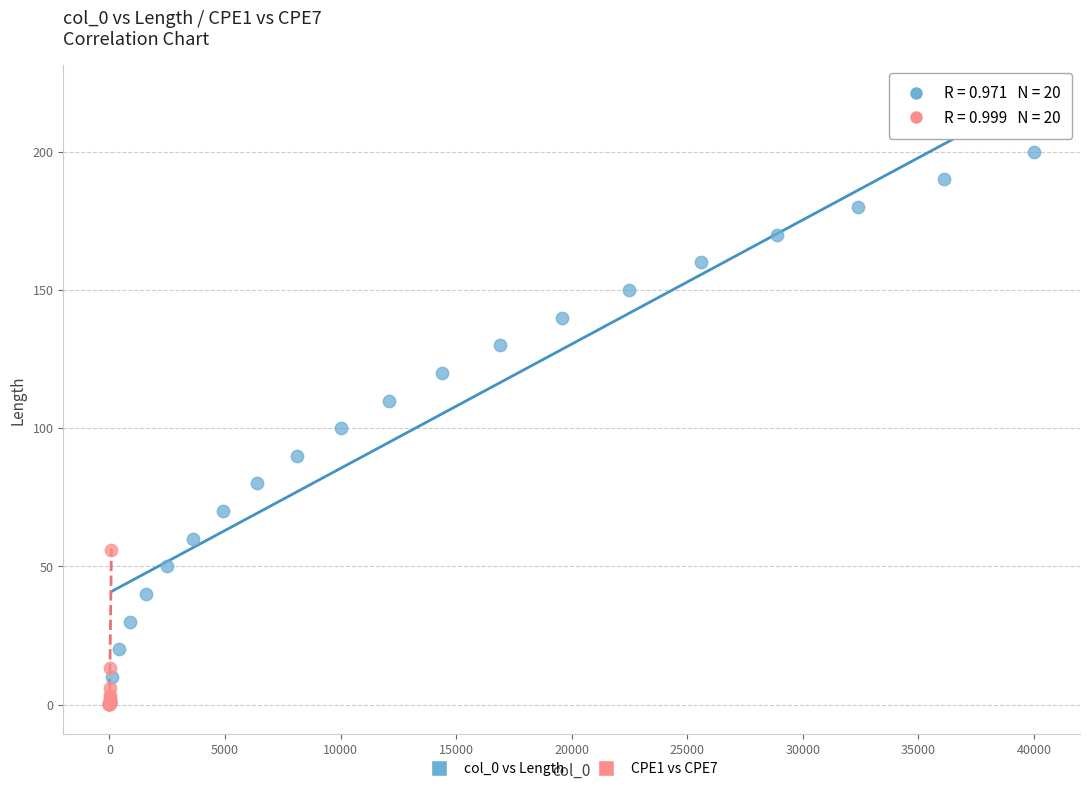

Which series has the largest Y range (max minus min)?

col_0 vs Length